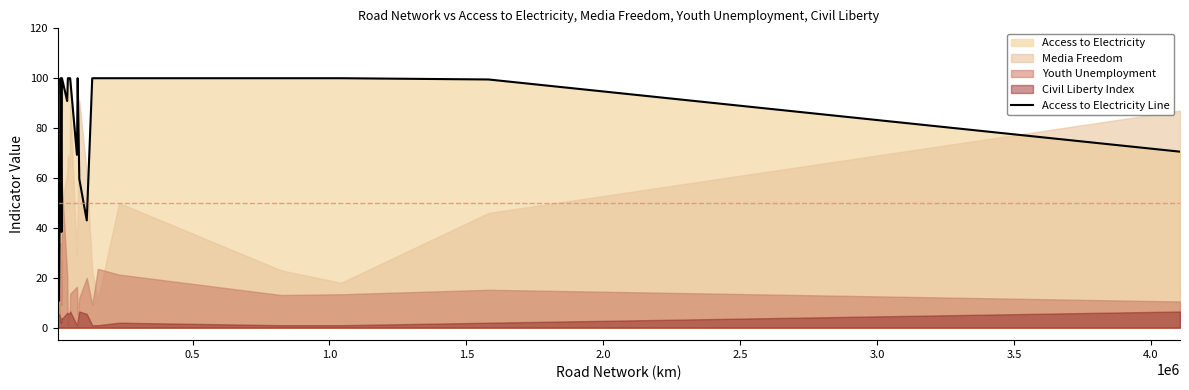

What is the highest value of the Access to Electricity Line series?

100.0